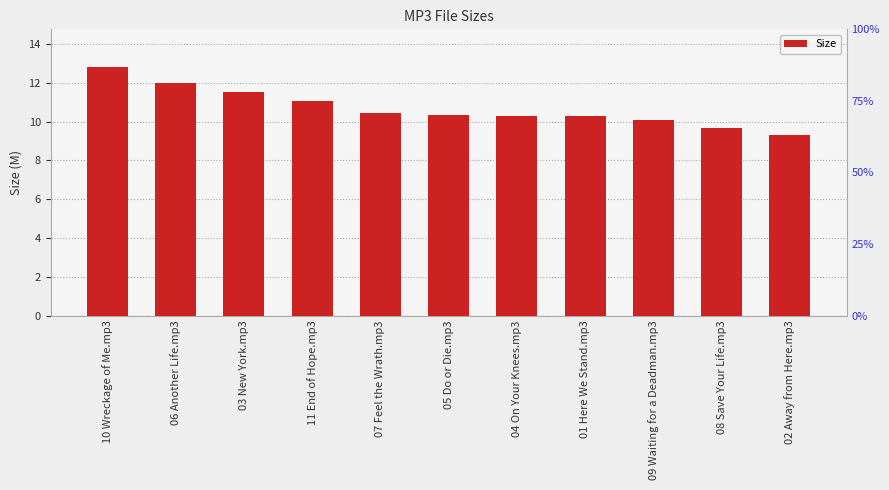

What is the label of the 2nd bar from the right?

08 Save Your Life.mp3